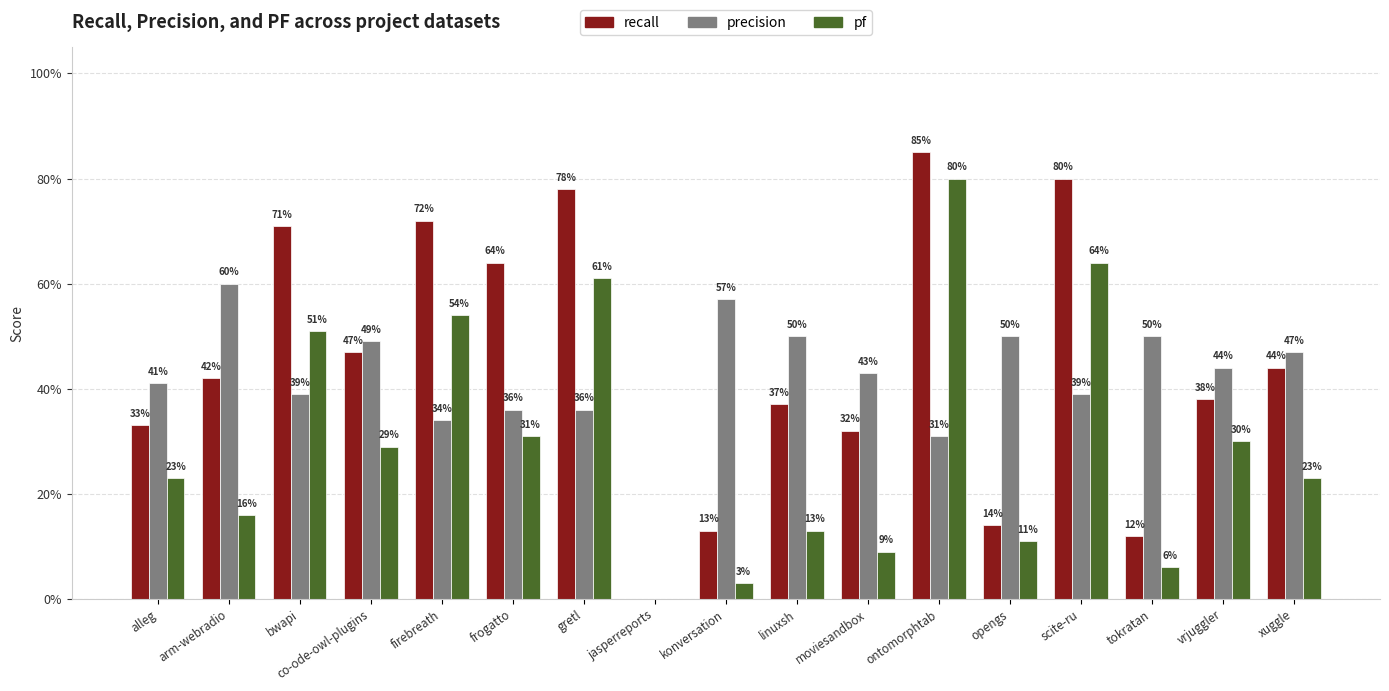

True or false: precision has a value of 0.5 at ontomorphtab.

False